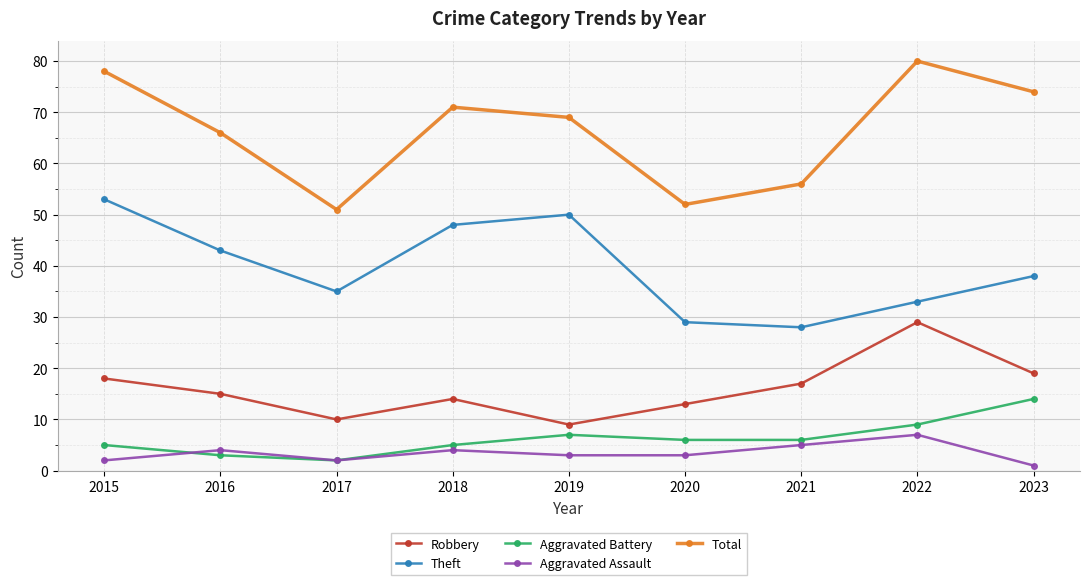

What is the approximate value of Aggravated Assault at 2017?

2